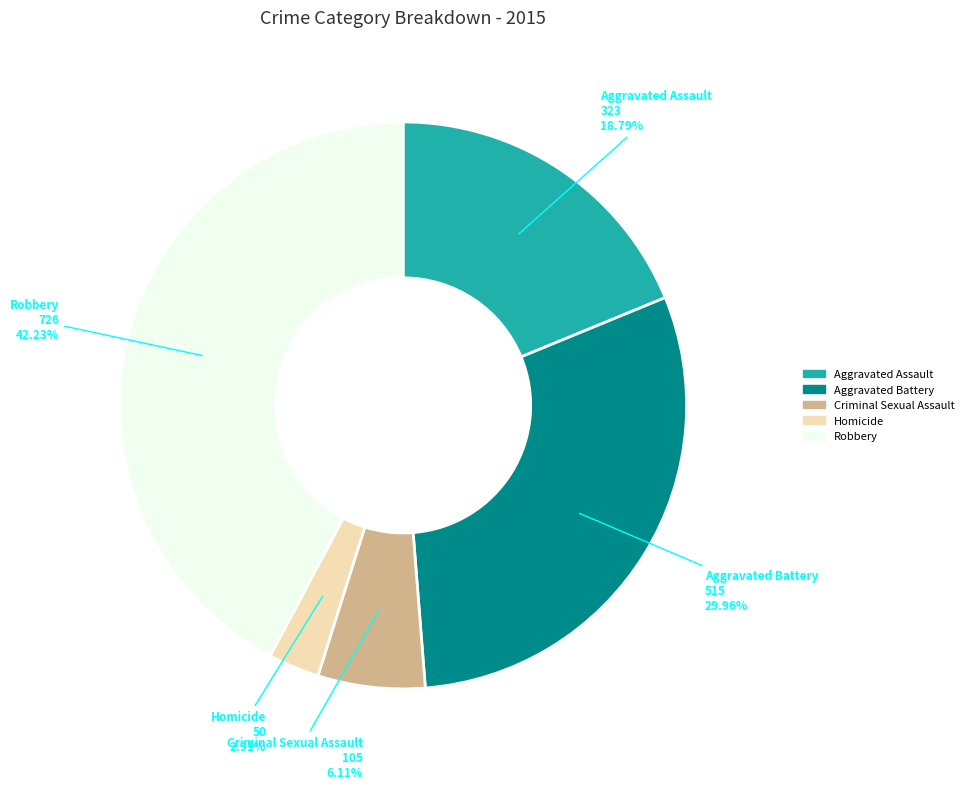

Rank the categories by value from lowest to highest.

Homicide, Criminal Sexual Assault, Aggravated Assault, Aggravated Battery, Robbery